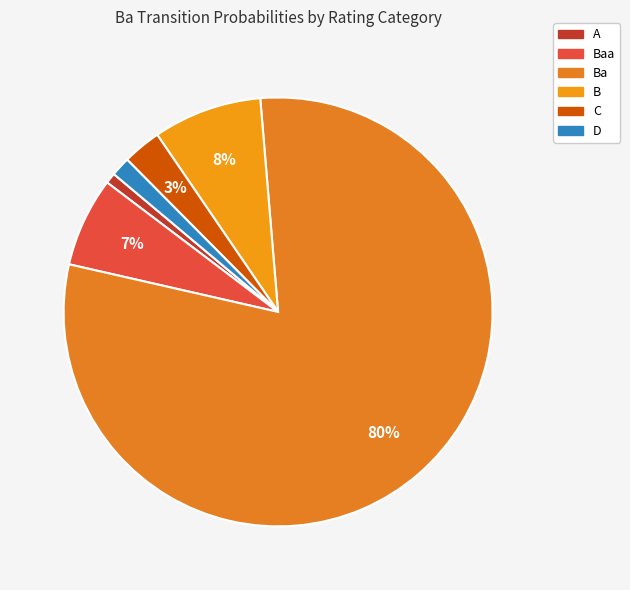

How many segments does this pie chart have?

6